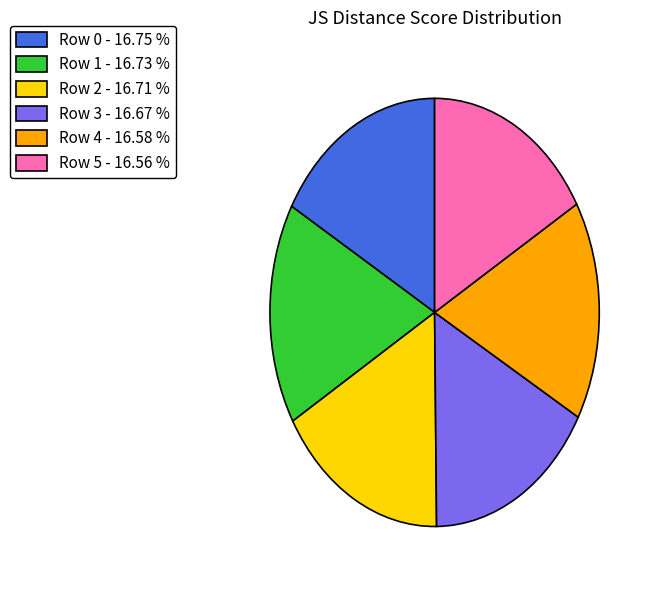

Combined, do Row 5 - 16.56 % and Row 3 - 16.67 % account for over 50%?

No